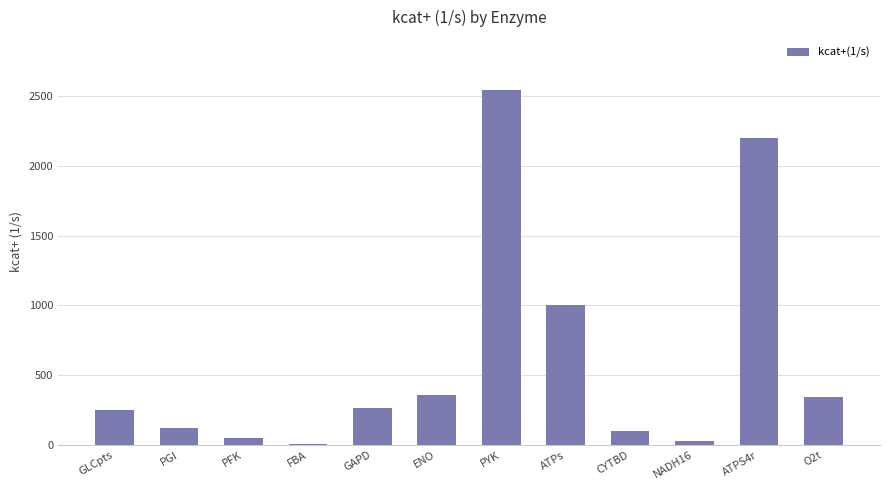

Reading right to left, transcribe all the data shown in this chart.

341.0	2200.0	26.0	100.0	1000.0	2540.0	355.8	268.0	8.5	49.0	120.0	250.0